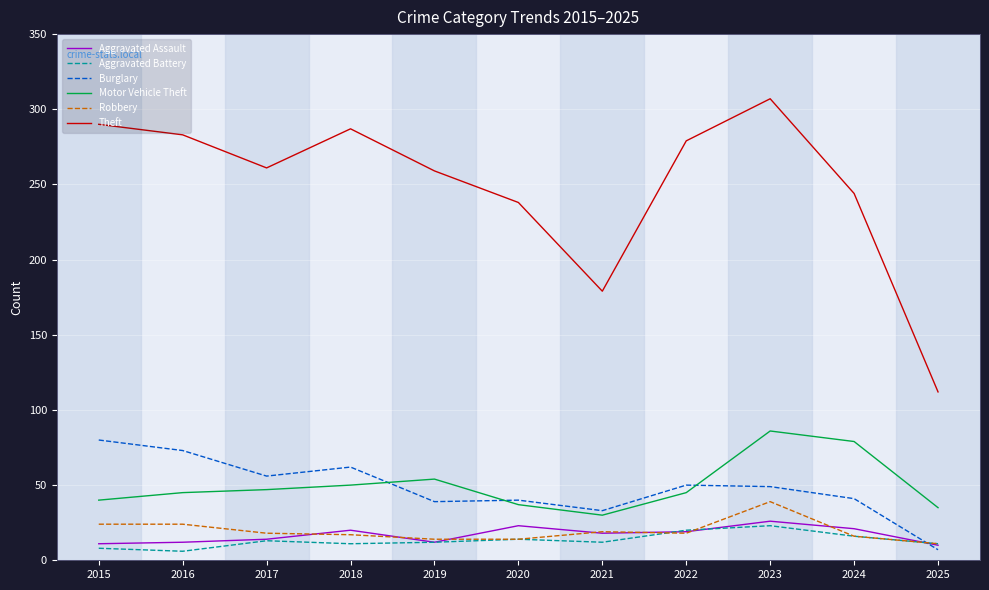

What is the difference between the maximum and minimum values in the Aggravated Battery series?

17